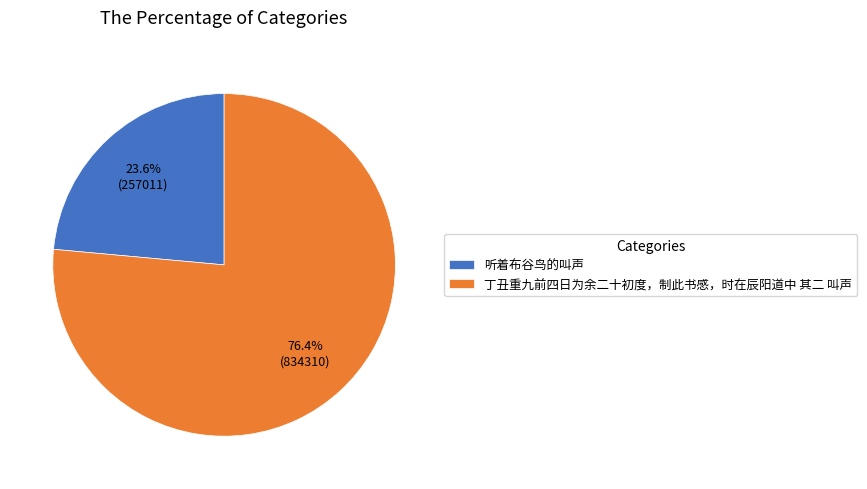

How many slices are in this pie chart?

2